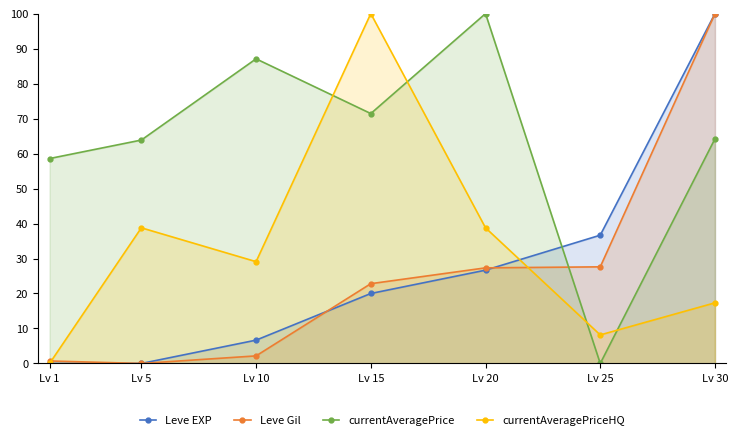

True or false: Leve Gil and currentAveragePrice intersect in this chart.

True